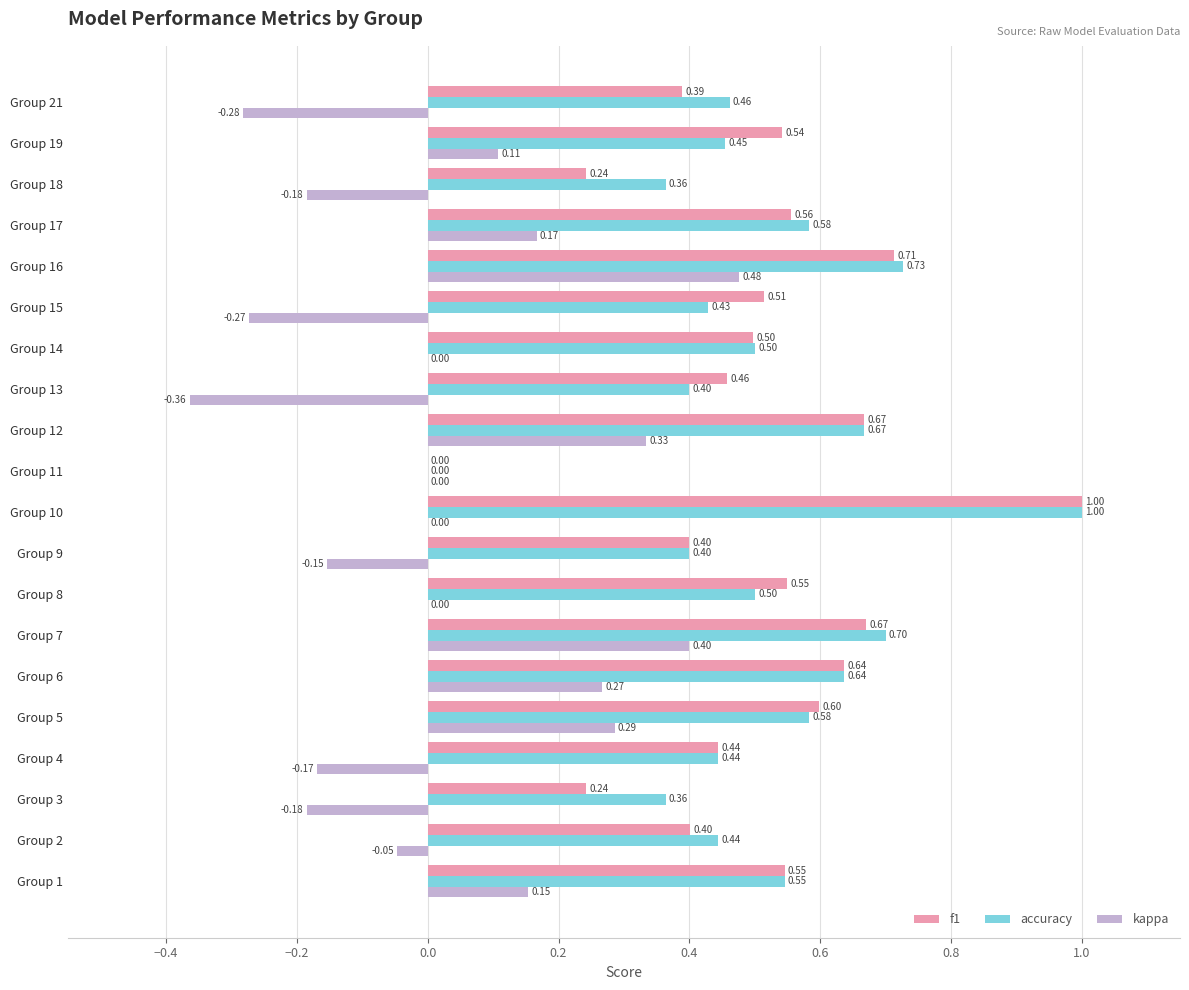

Which series has the largest total across all categories?

accuracy